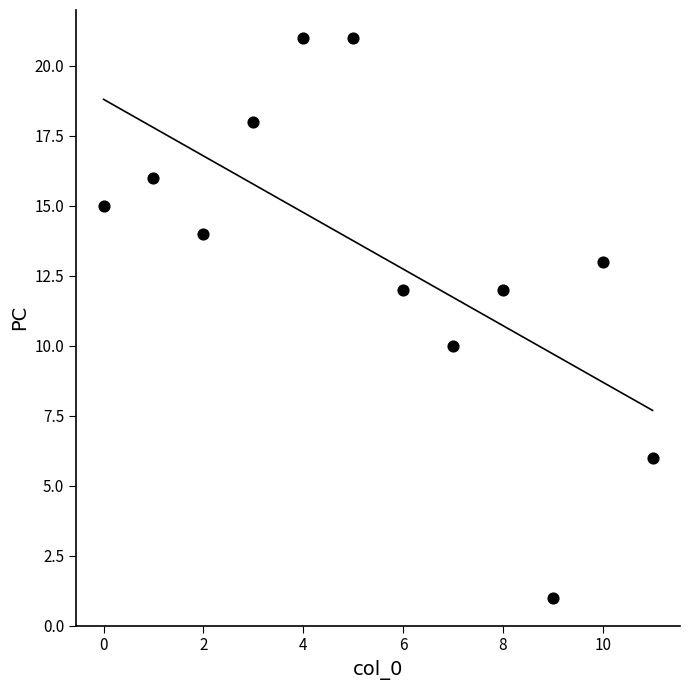

What is the range of Y values (max minus min)?

20